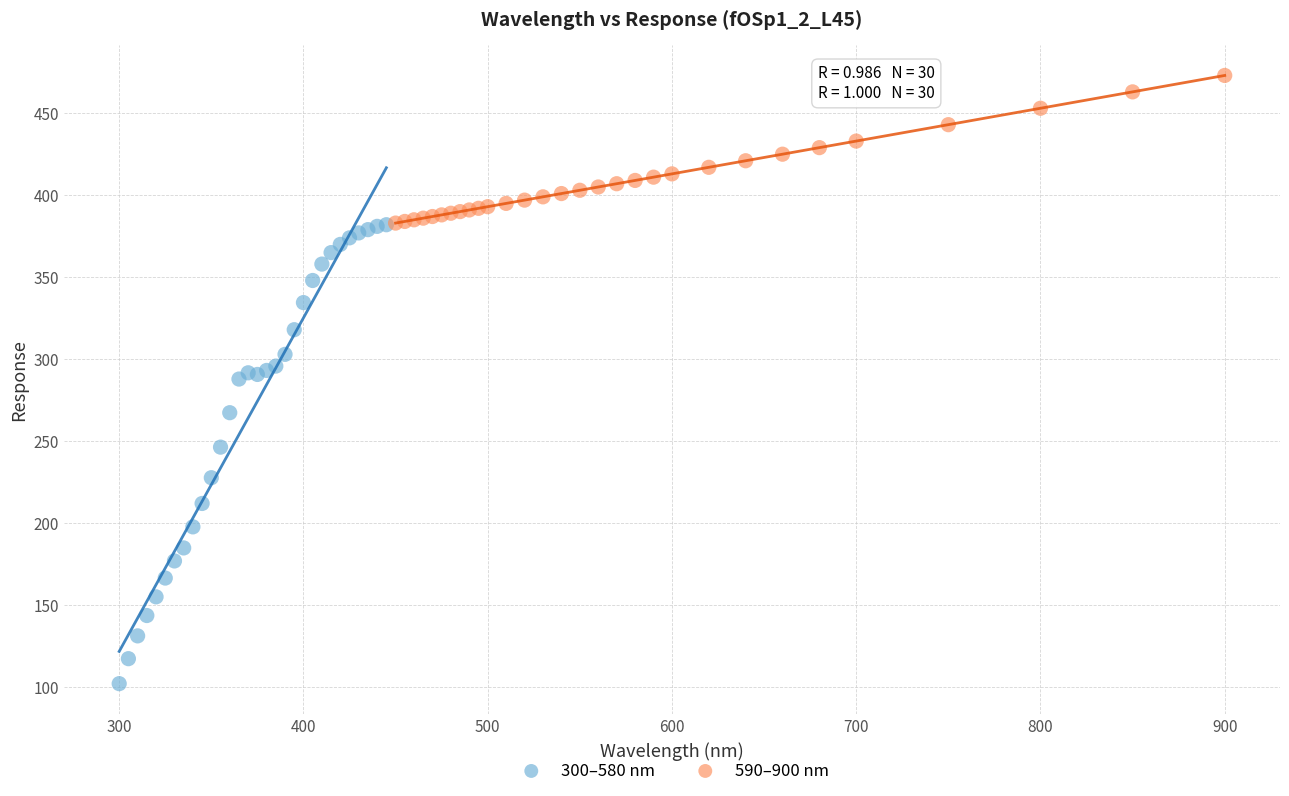

Which series contains the highest Y value?

590–900 nm